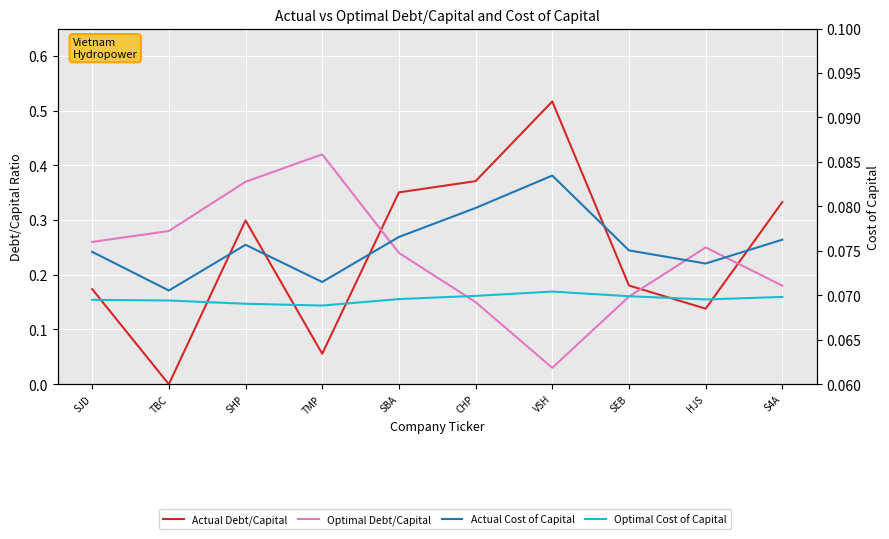

True or false: Actual Debt/Capital has a value of 0.3 at S4A.

True